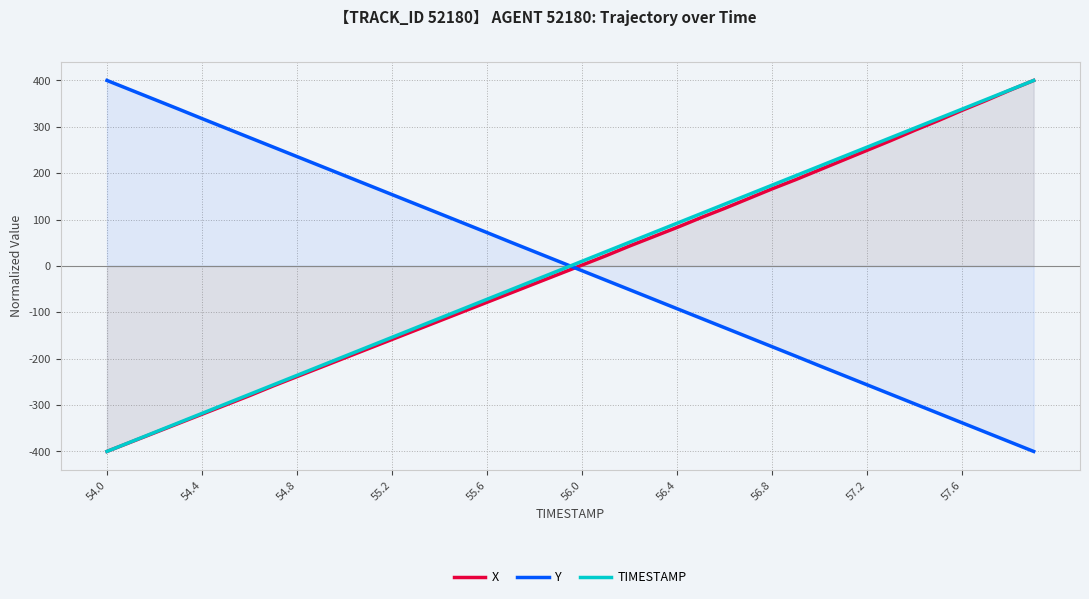

Where does the Y series first go above 10?

54.0